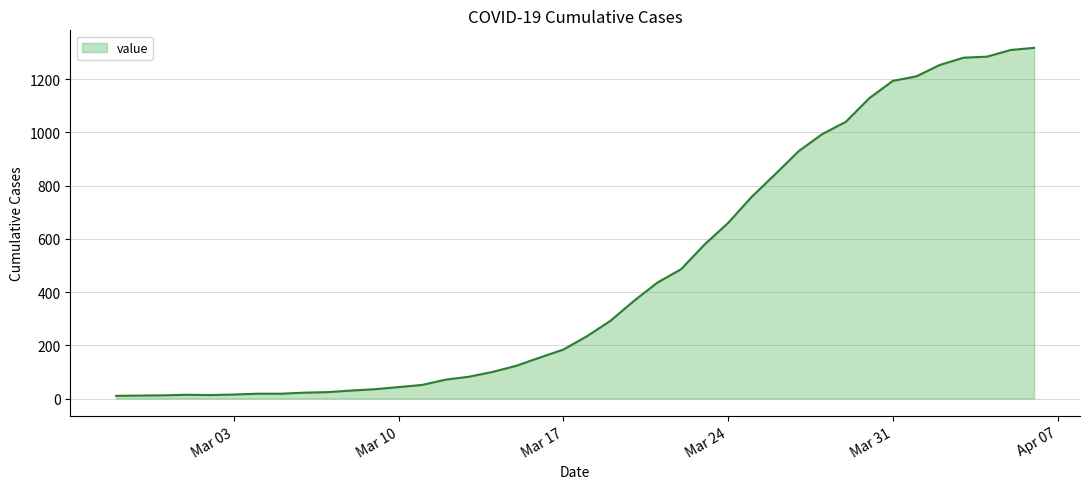

What is the difference between the maximum and minimum values?

1308